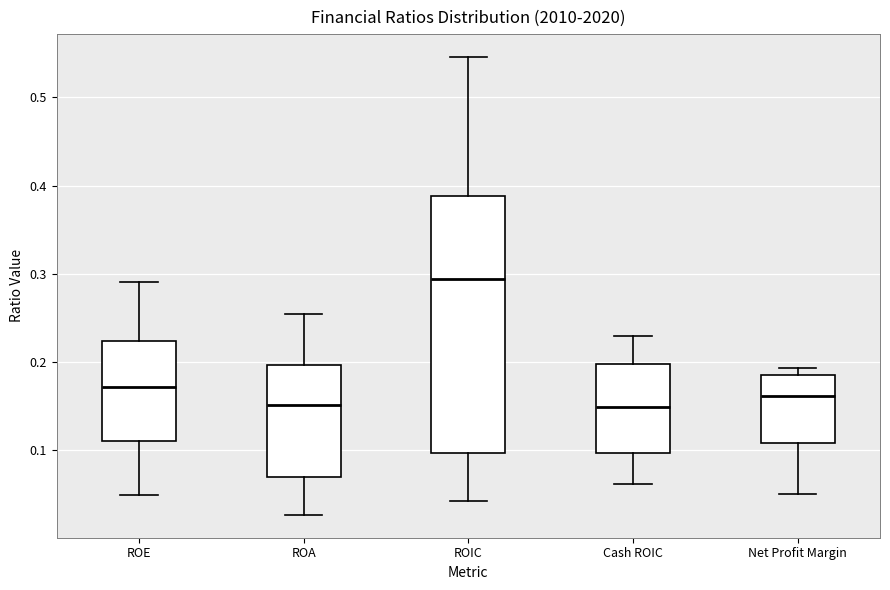

Reading left to right, transcribe this box plot: for each box, give where its median line is, the range the box spans, and where its two whiskers end, as read against the y-axis. The values are not printed on the chart, so give them approximately, as read against the axis.

ROE: median 0.17, box 0.11 to 0.22, whiskers 0.05 to 0.29
ROA: median 0.15, box 0.07 to 0.20, whiskers 0.03 to 0.25
ROIC: median 0.29, box 0.10 to 0.39, whiskers 0.04 to 0.55
Cash ROIC: median 0.15, box 0.10 to 0.20, whiskers 0.06 to 0.23
Net Profit Margin: median 0.16, box 0.11 to 0.18, whiskers 0.05 to 0.19